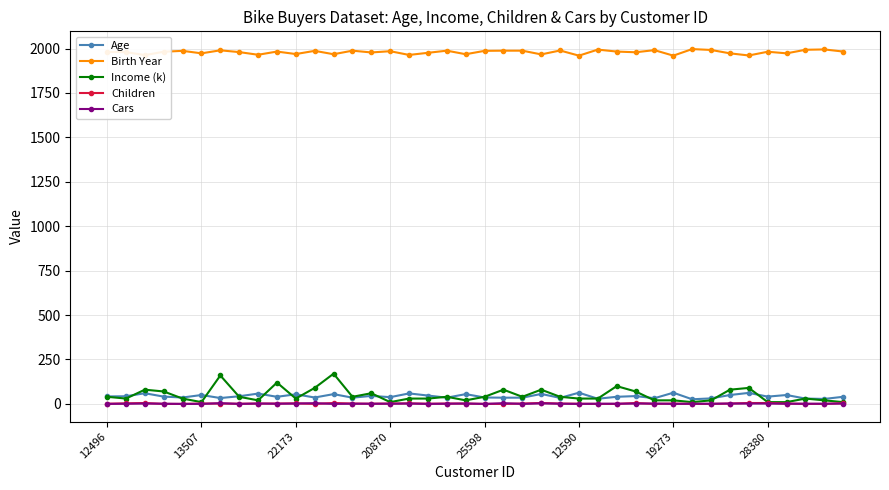

Which series has the largest range (max minus min)?

Income (k)